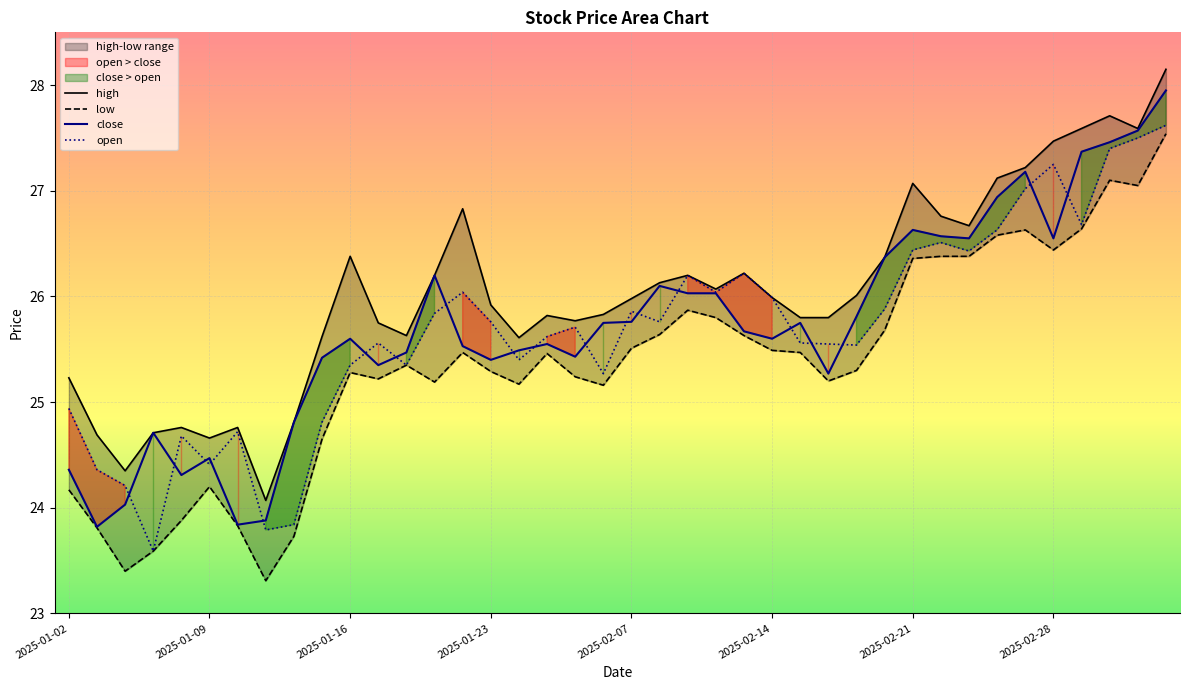

True or false: open has a value of 24.9 at 2025-01-02.

True